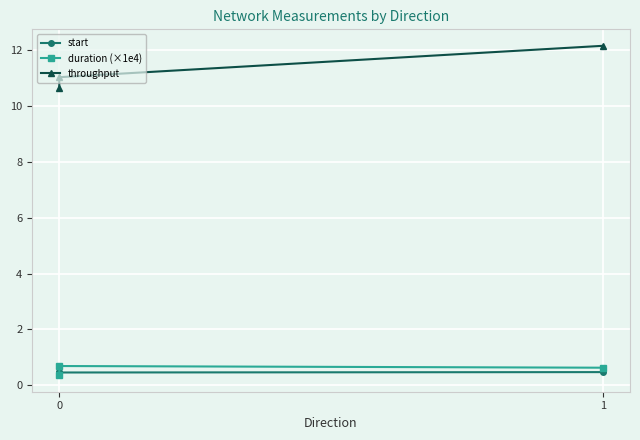

Between 2 and 1, which is larger?

2